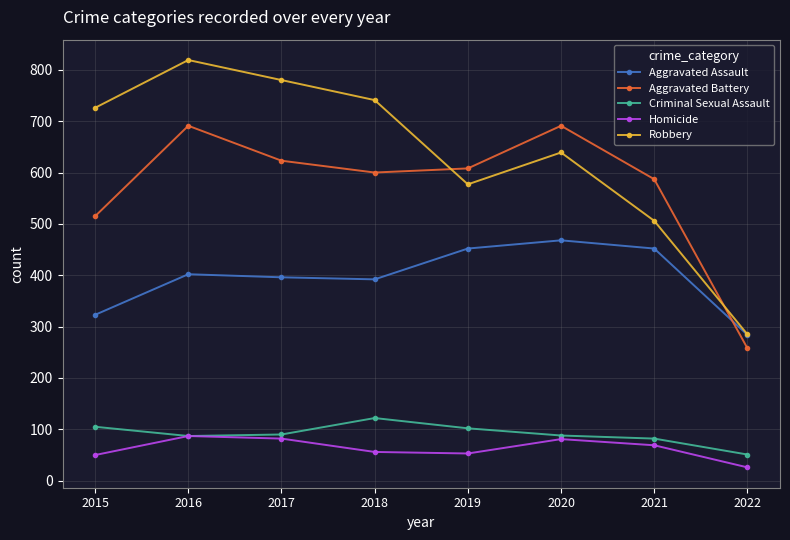

What is the value of the Aggravated Assault point at the 1st from the left?

323